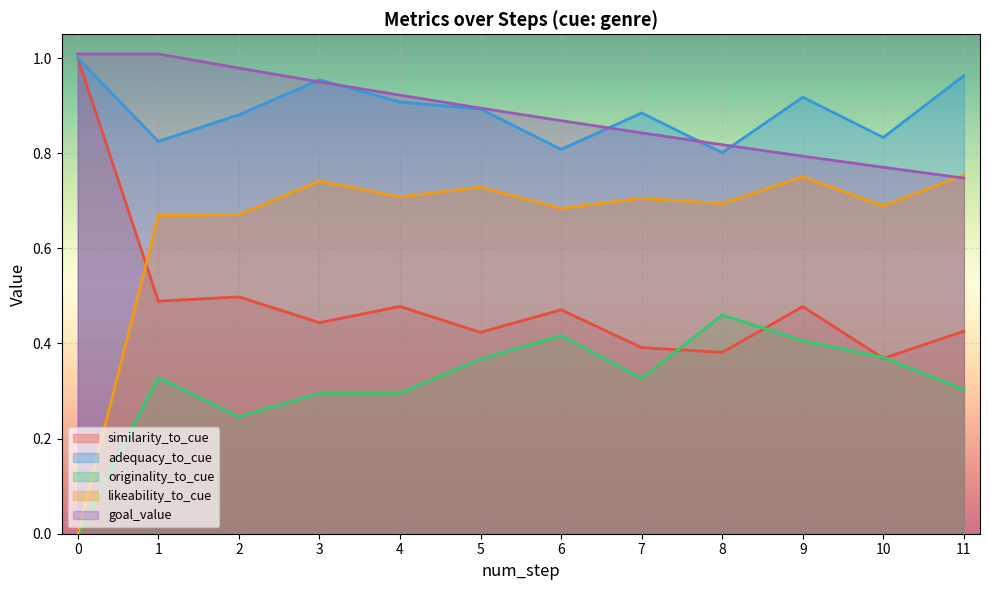

Which series ends up on top after the final intersection of originality_to_cue and similarity_to_cue?

similarity_to_cue